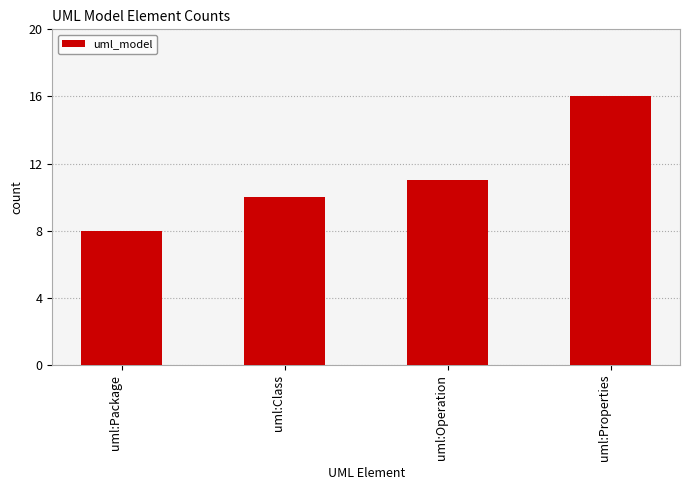

What is the smallest value displayed?

8